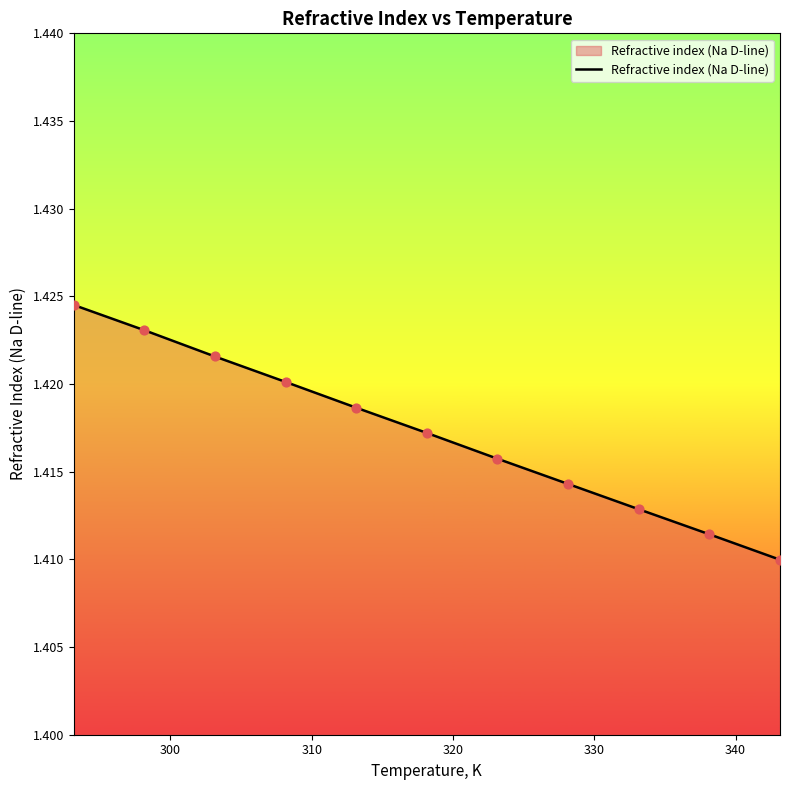

How many lines are shown in the chart?

1